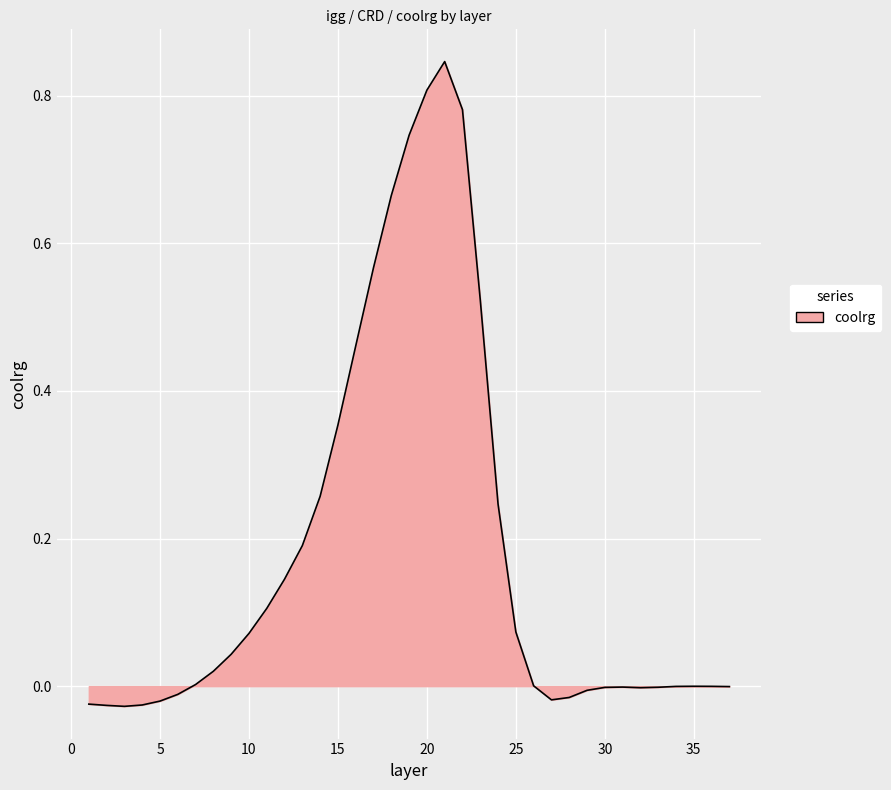

What is the difference between the maximum and minimum values?

0.9